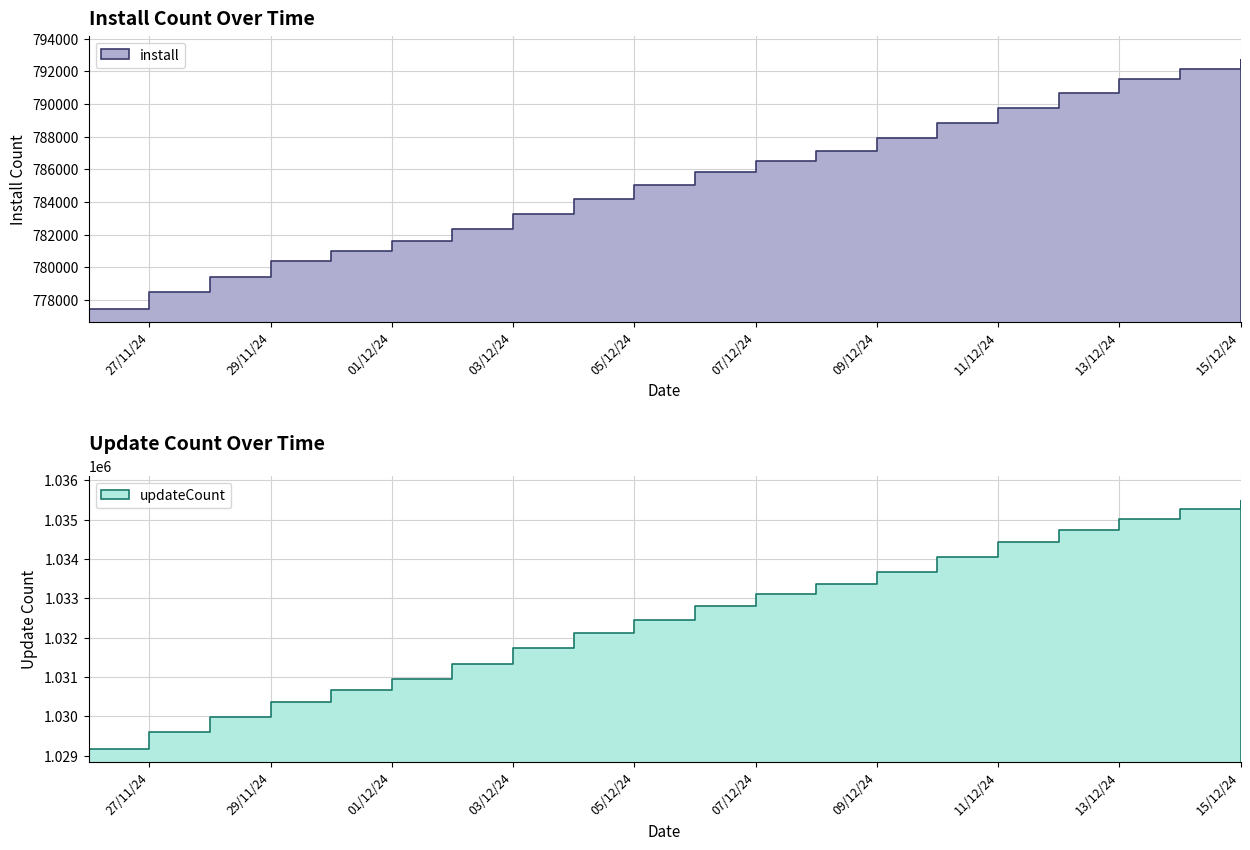

What is the sum of all updateCount values?

20650279